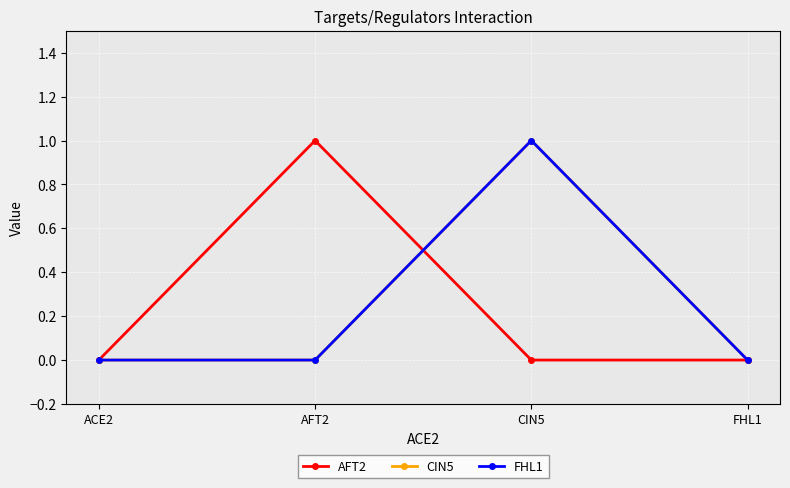

Is this an area chart (filled region under the line)?

No